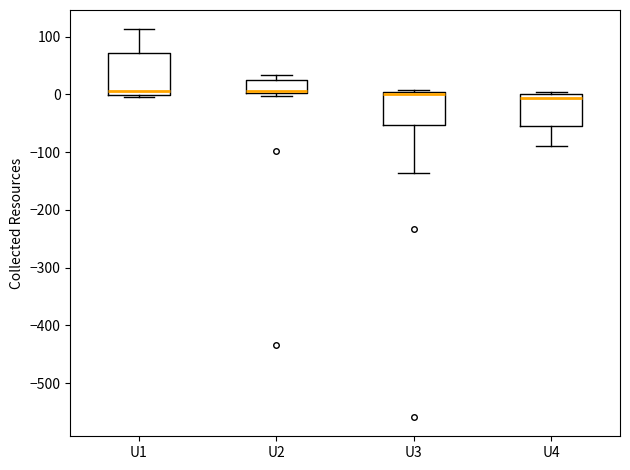

Which box is the tallest, from its lower edge to its upper edge?

U1